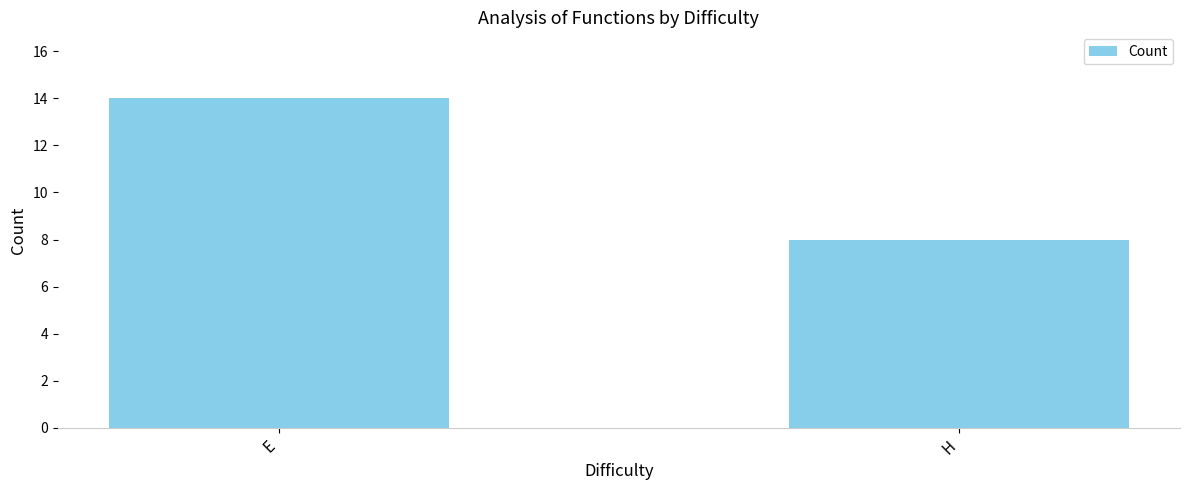

What is the minimum value shown in the chart?

8